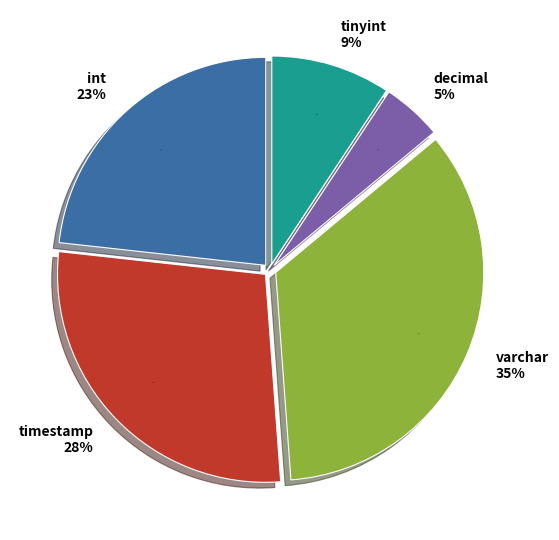

Between int and timestamp, which is larger?

timestamp